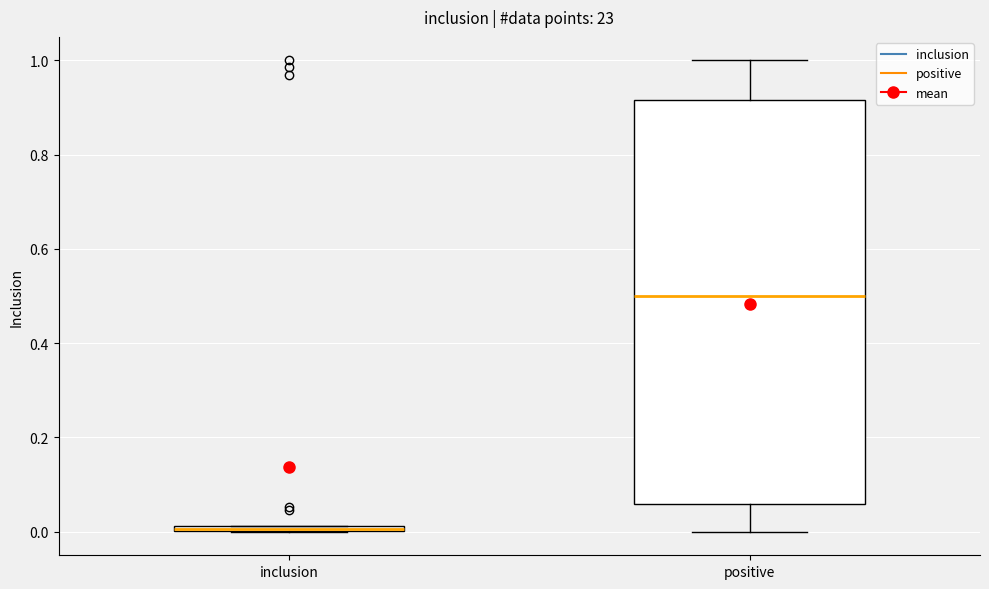

Where does the lower whisker of the box for positive end on the y-axis? The values are not printed on the chart, so give them approximately, as read against the axis.

0.00